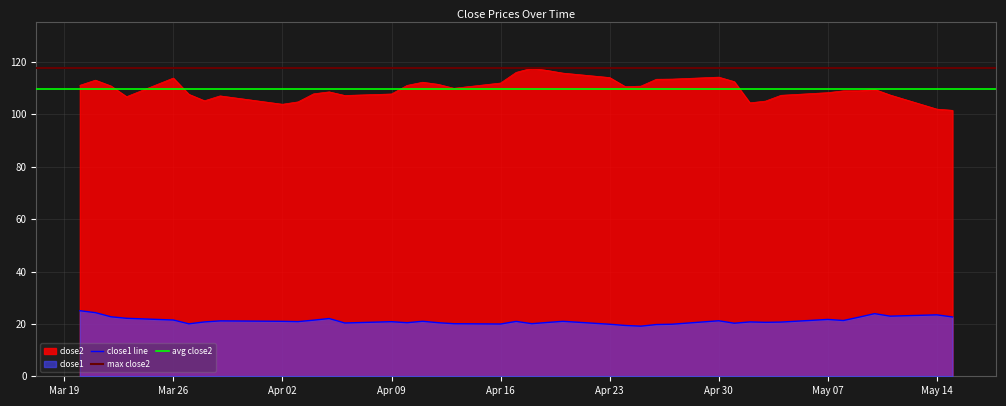

How many interior local peaks does the close2 series have?

8